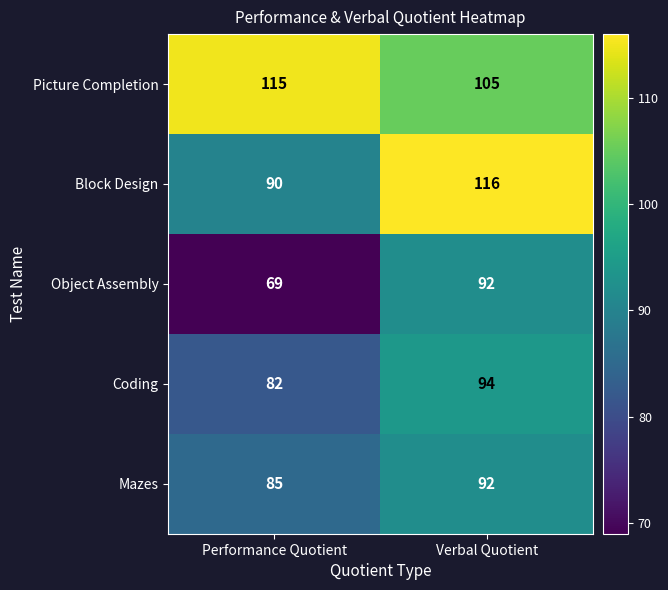

True or false: Mazes has a value of 85 at Performance Quotient.

True